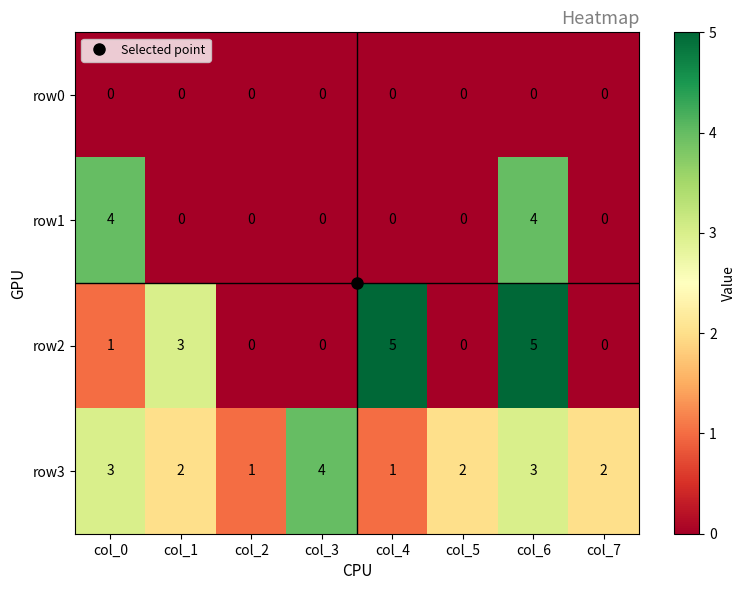

The value of row3 at col_1 is 2. True or false?

True